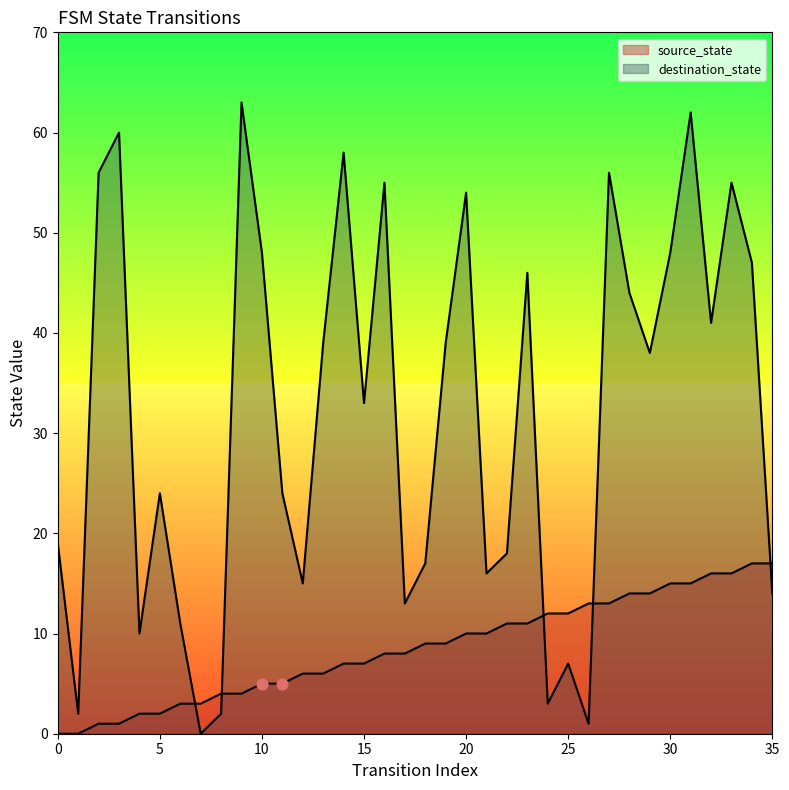

Which series has the widest spread of Y values?

destination_state